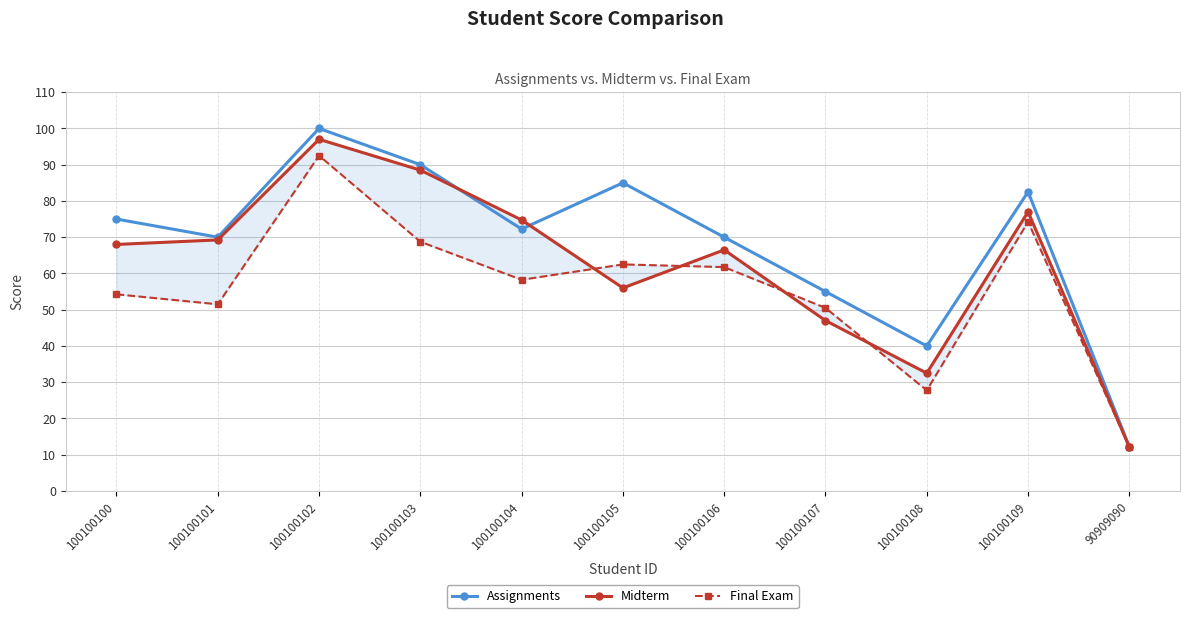

Reading right to left, extract all data points from this chart.

Assignments: 90909090=12.2	100100109=82.5	100100108=40.0	100100107=55.0	100100106=70.0	100100105=85.0	100100104=72.2	100100103=90.0	100100102=100.0	100100101=70.0	100100100=75.0
Midterm: 90909090=12.1	100100109=77.0	100100108=32.5	100100107=47.0	100100106=66.5	100100105=56.0	100100104=74.8	100100103=88.5	100100102=97.0	100100101=69.2	100100100=68.0
Final Exam: 90909090=12.1	100100109=74.2	100100108=27.8	100100107=50.5	100100106=61.8	100100105=62.5	100100104=58.2	100100103=68.8	100100102=92.5	100100101=51.5	100100100=54.2